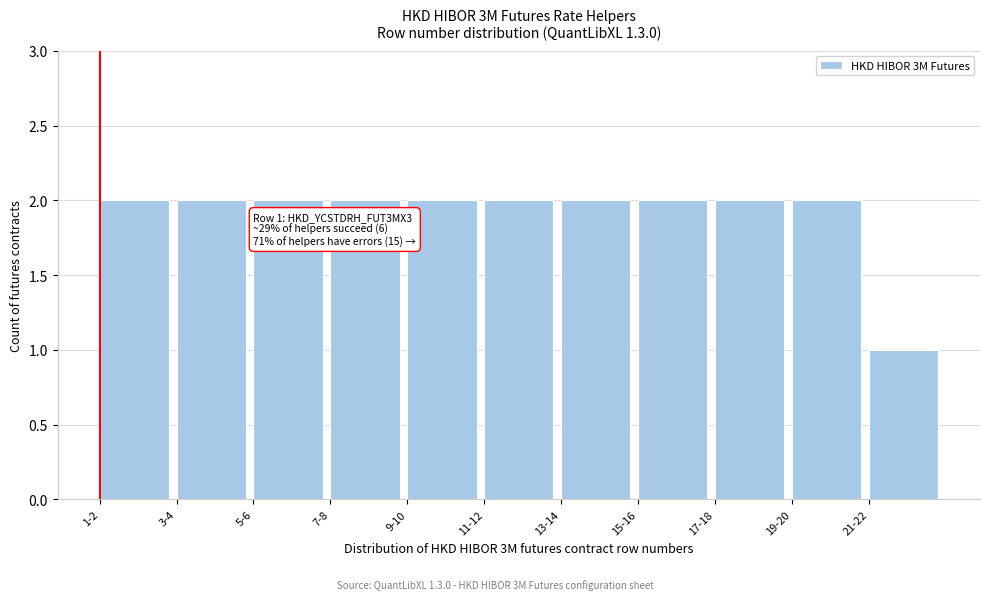

Reading left to right, extract all data points from this chart.

2	2	2	2	2	2	2	2	2	2	1